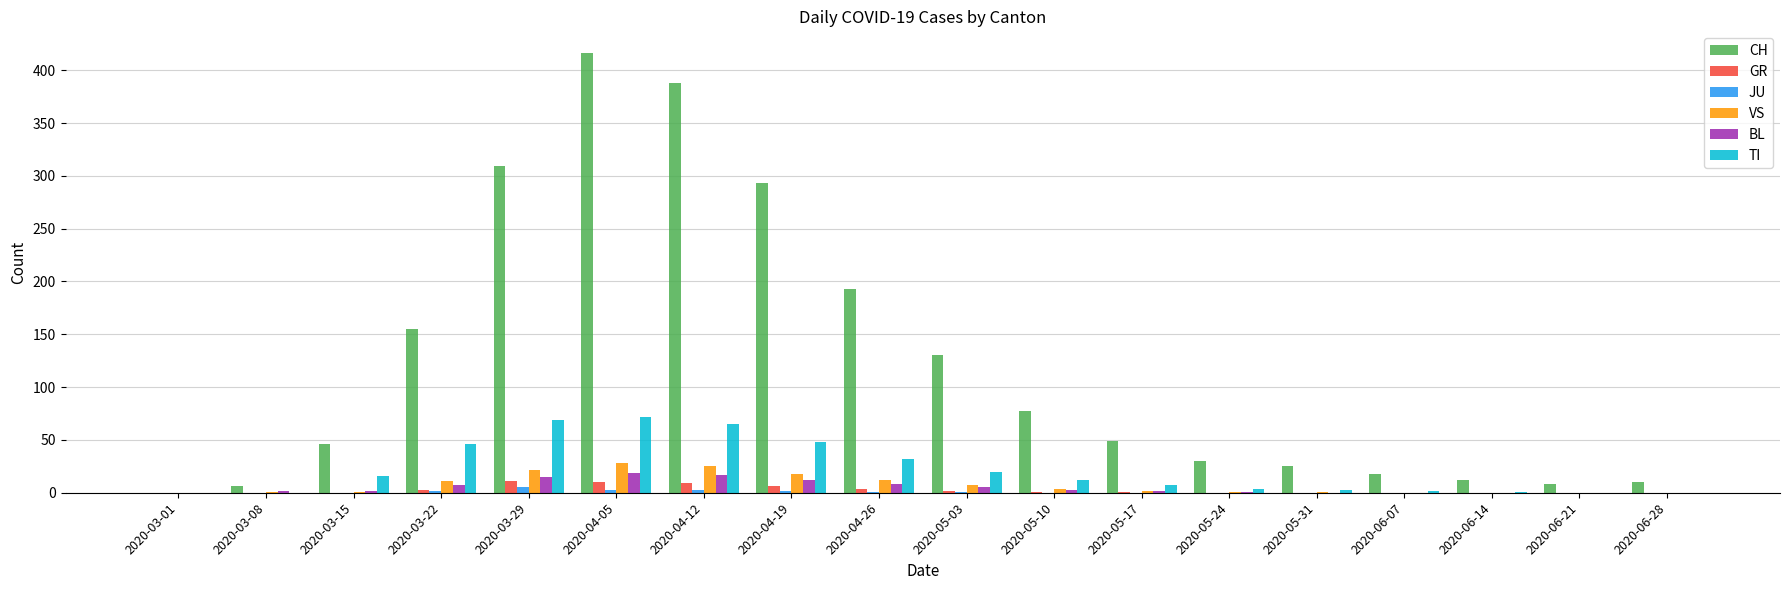

Which series changed the most between 2020-03-29 and 2020-05-10?

CH